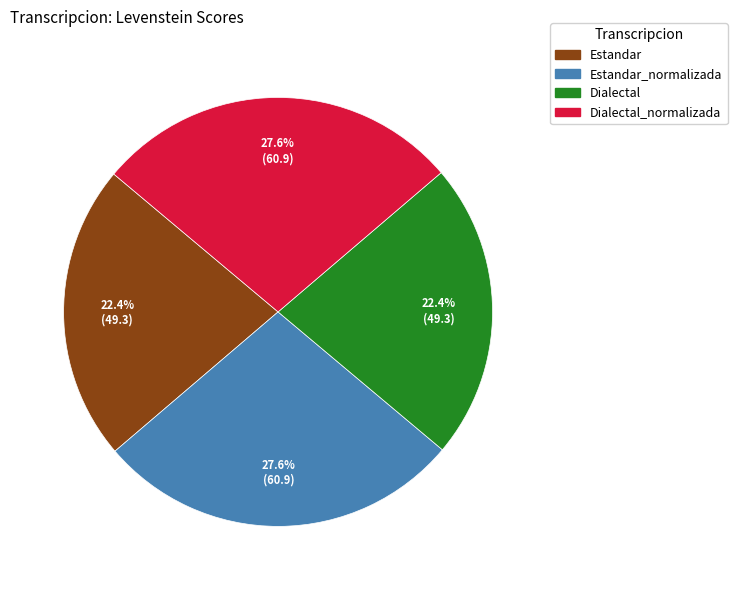

What percentage is the Estandar slice, to the nearest percent?

22%